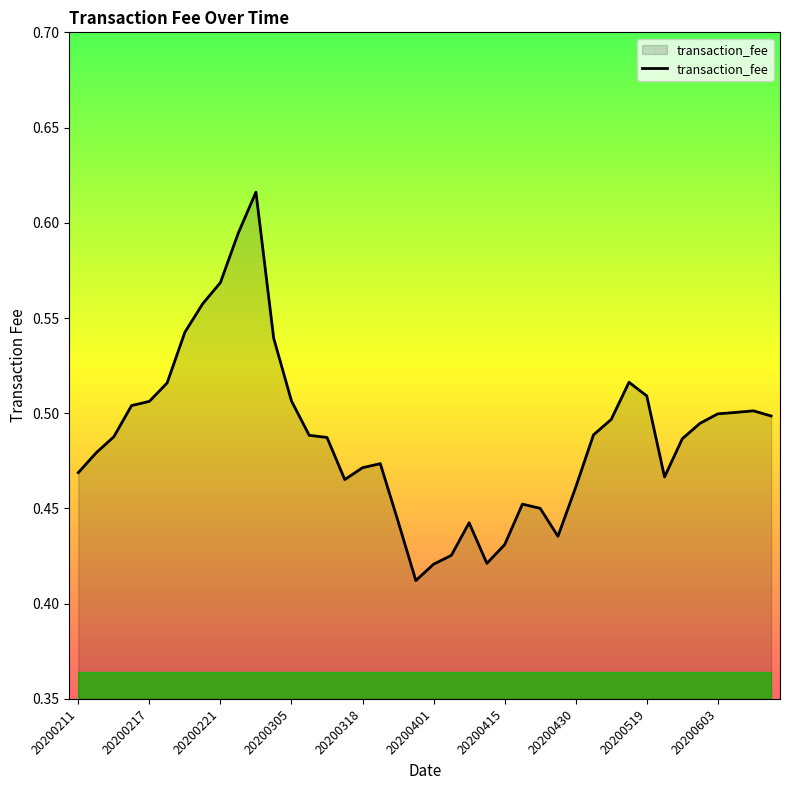

True or false: the data shows 0.8 at 20200603.

False